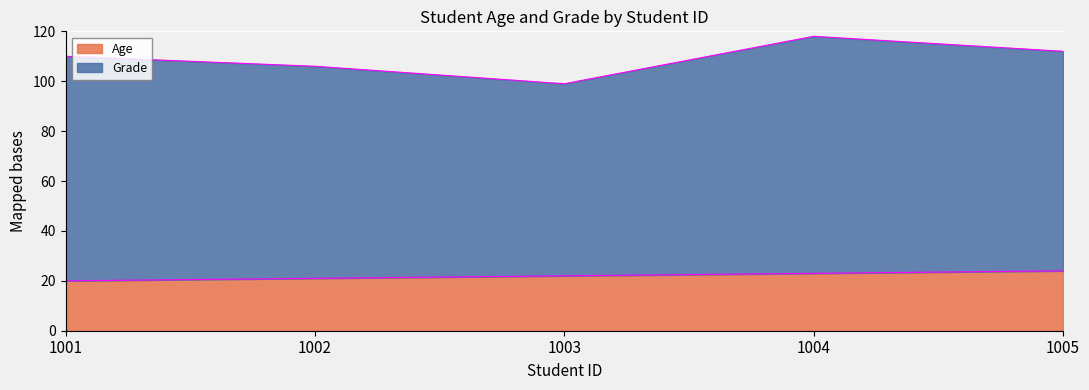

Count the values in the range 21 to 23.

3